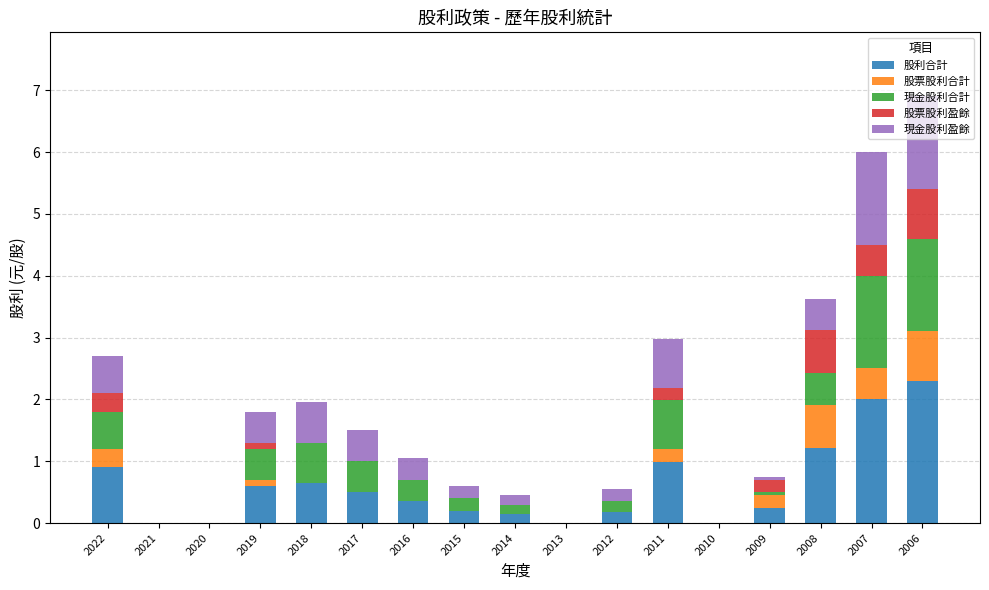

What is the highest value of the 股利合計 series?

2.3